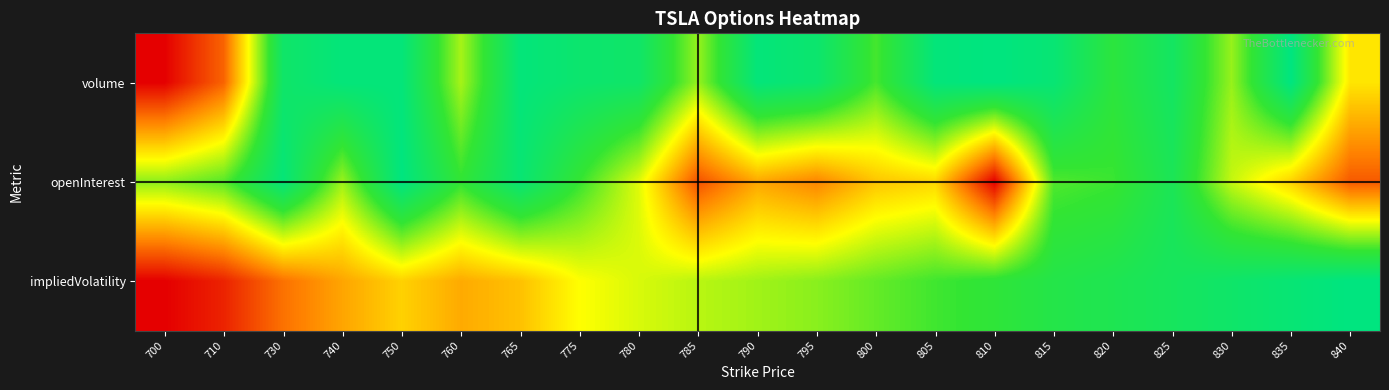

Which series has the largest range (max minus min)?

volume